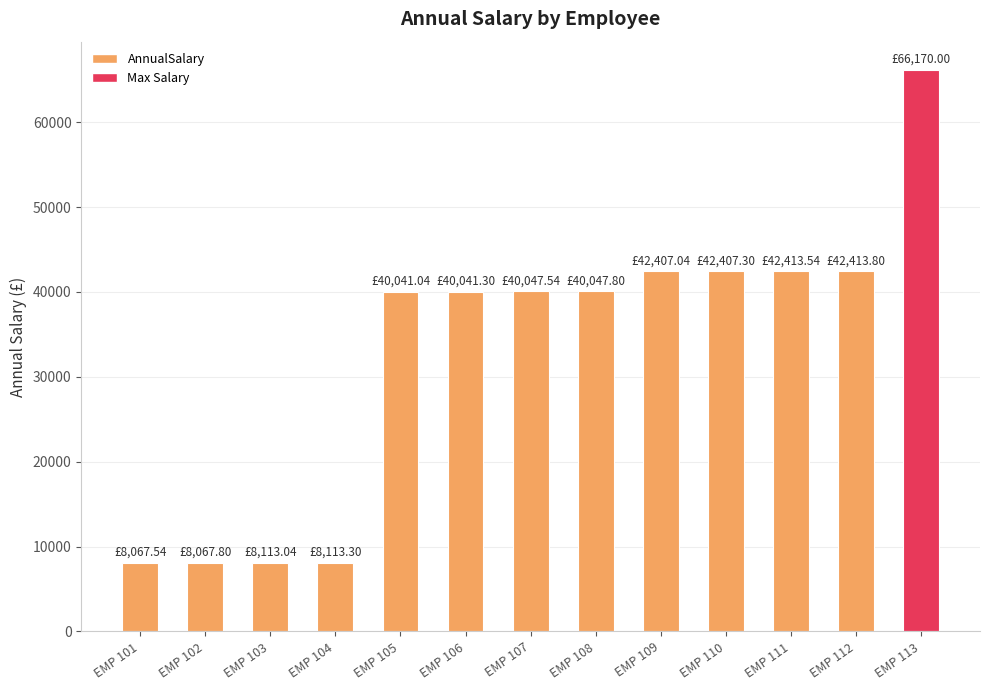

What is the sum of the values at EMP 111 and EMP 110?

84820.8